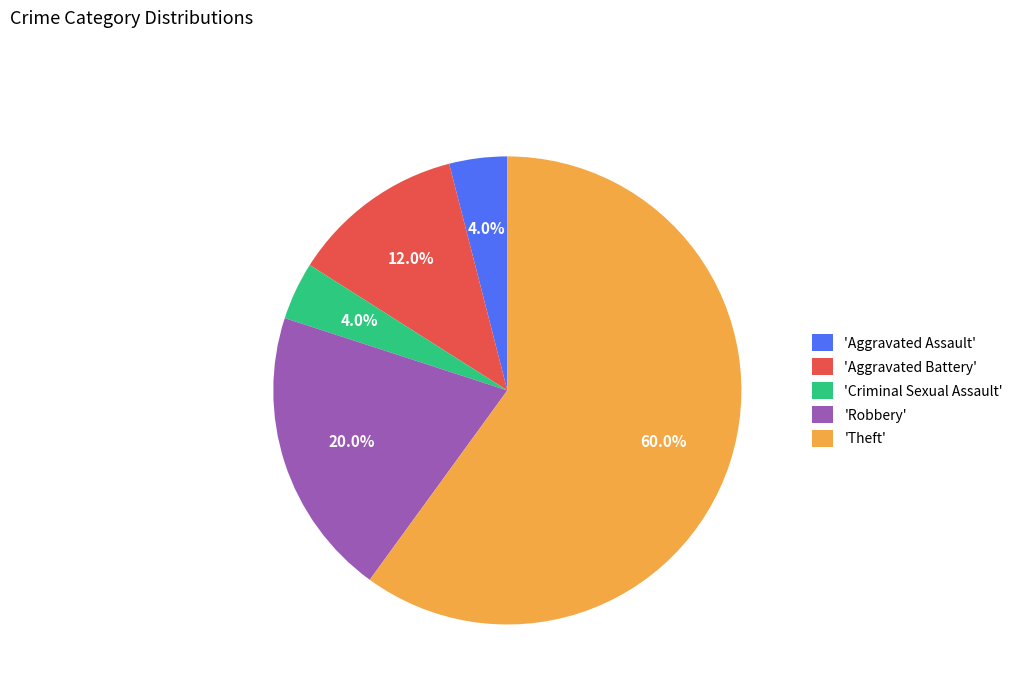

Approximately how many times larger is the value at 'Theft' compared to 'Criminal Sexual Assault'?

15.0